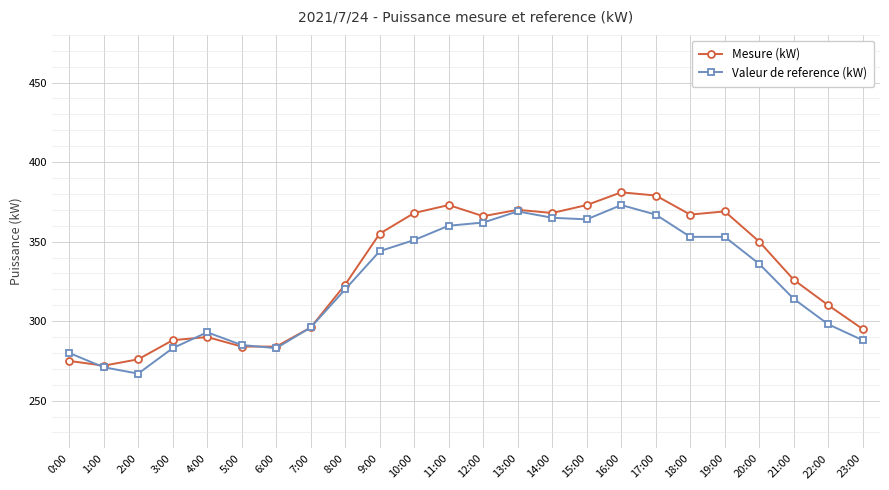

Where is the first local minimum for Mesure (kW)?

1:00